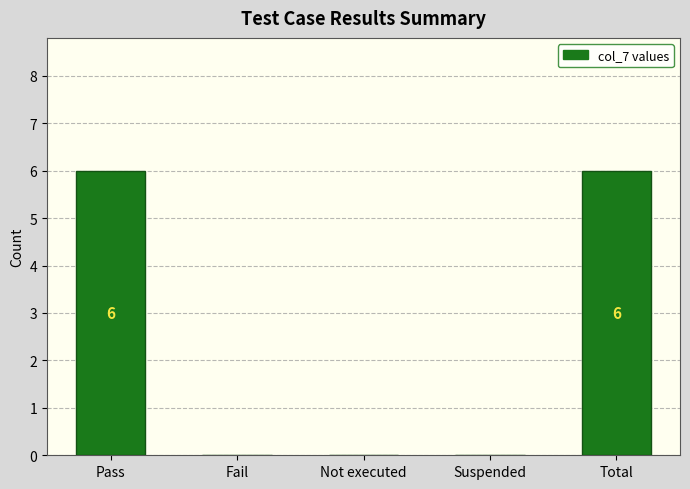

The chart shows a value of -3 at Not executed. True or false?

False